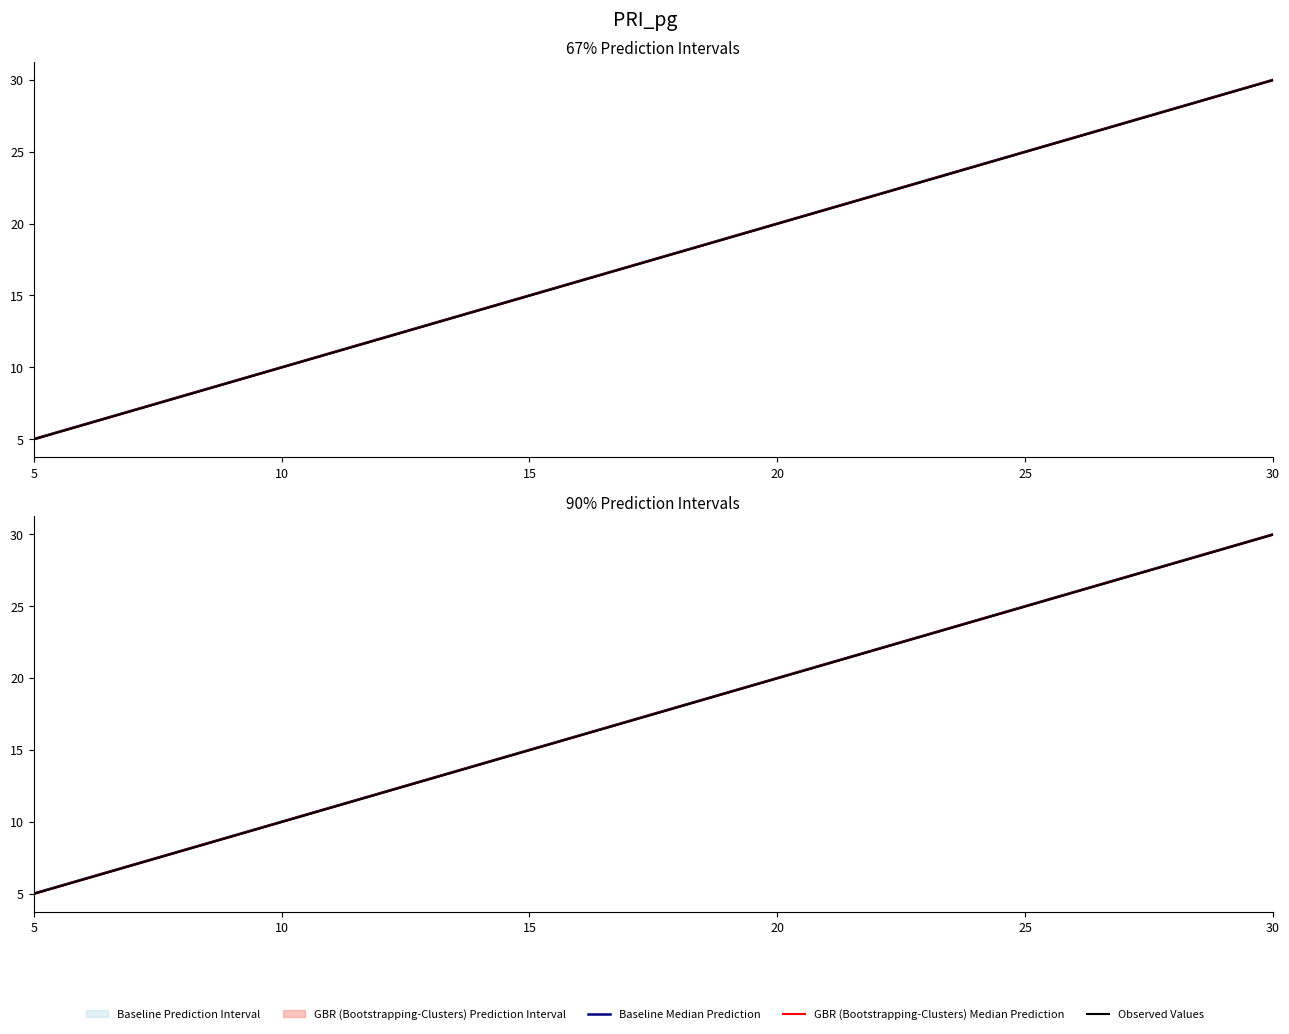

What is the total value across all series at 5?

15.0